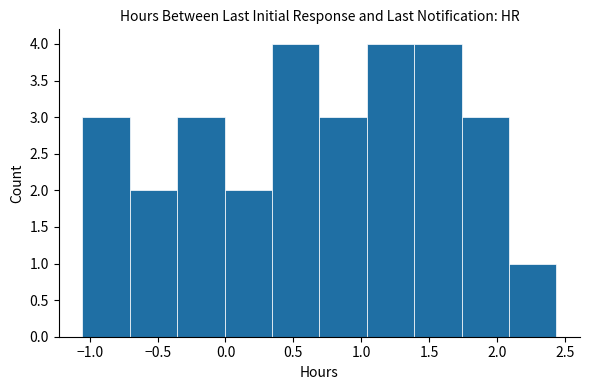

What is the height of the bar covering 0.35 to 0.70 on the x-axis? Neither the bar edges nor the heights are printed on the chart, so give them approximately, as read against the axes.

4